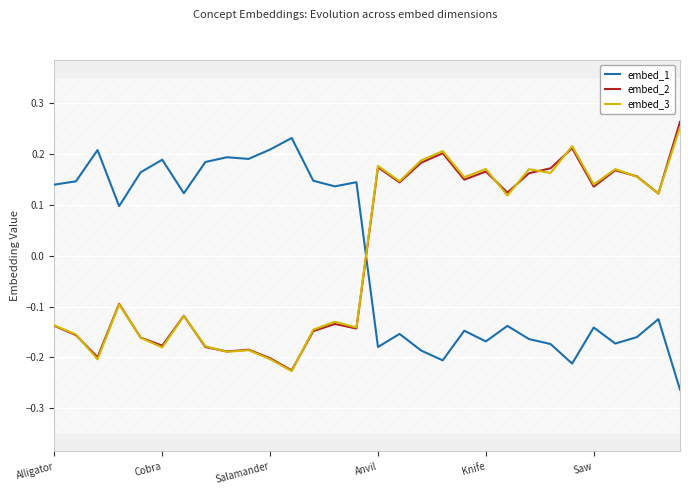

Which has a higher value, 22 or 29?

22